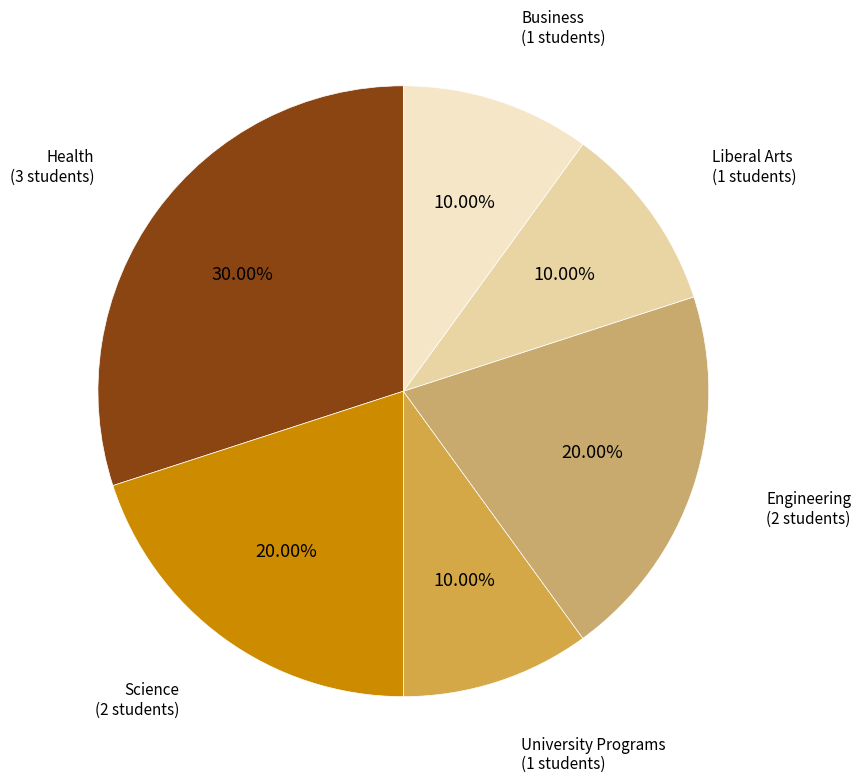

Does any single category account for the majority?

No